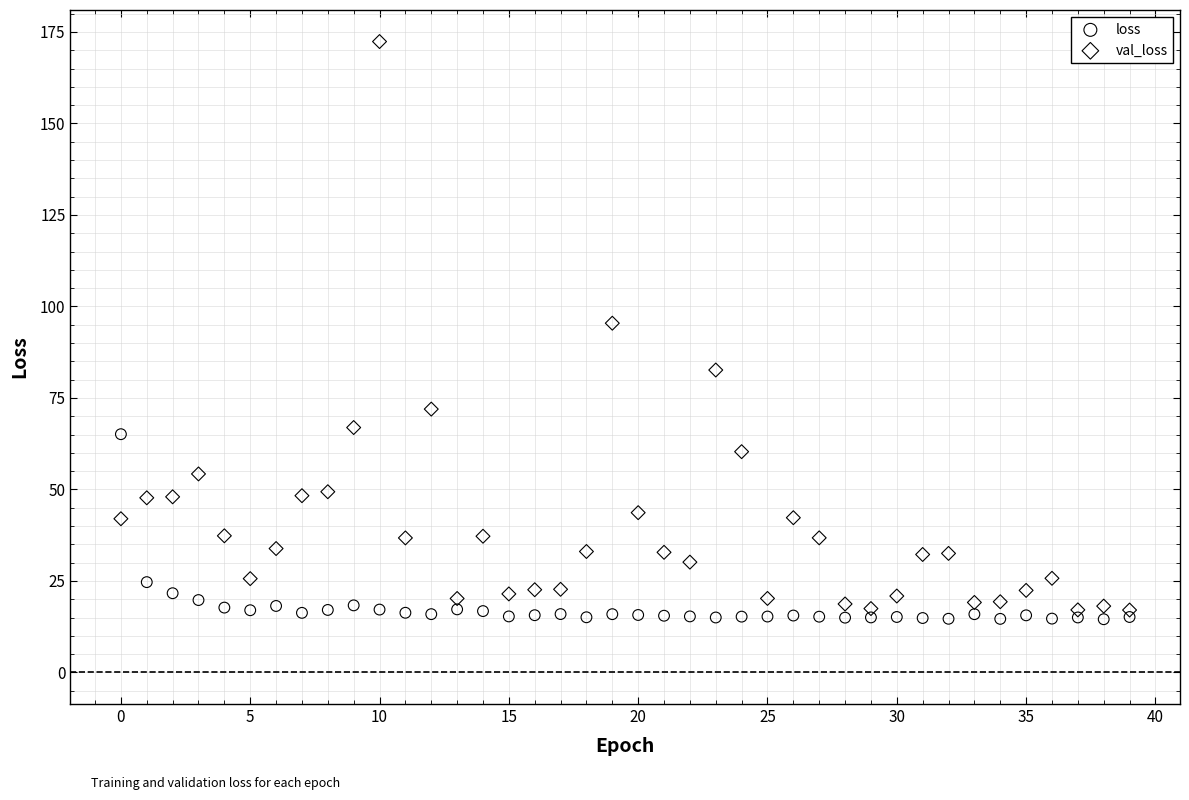

Across all data points, what is the range of Y values (max minus min)?

157.8